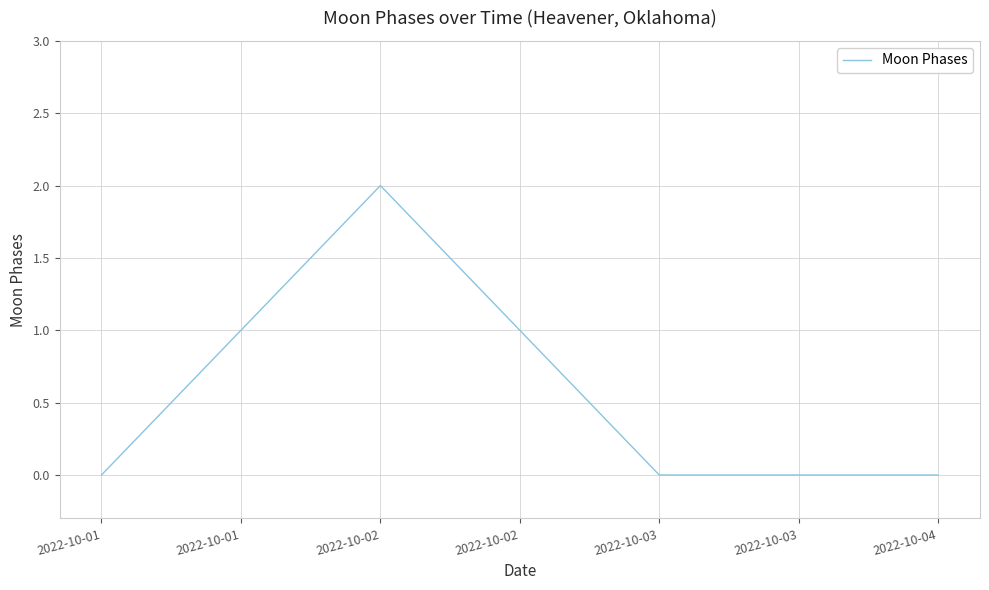

What is the difference between the values at 2022-10-01 and 2022-10-02?

2